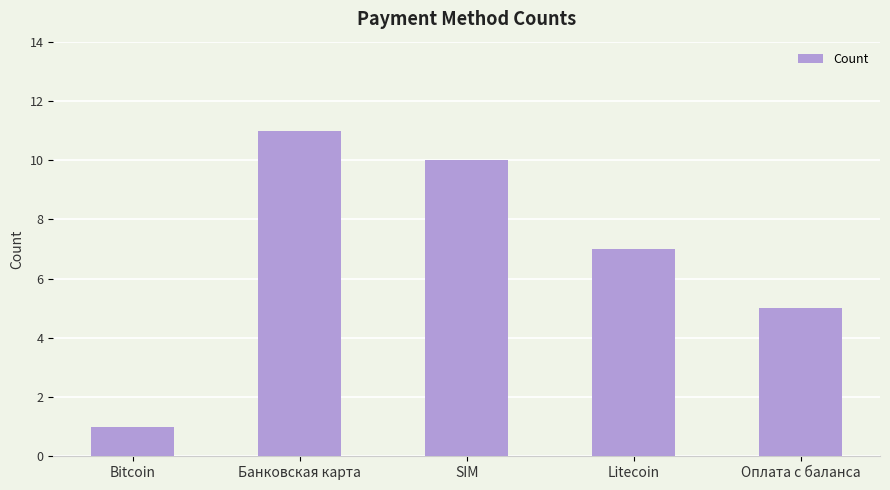

What is the label of the 3rd bar from the left?

SIM